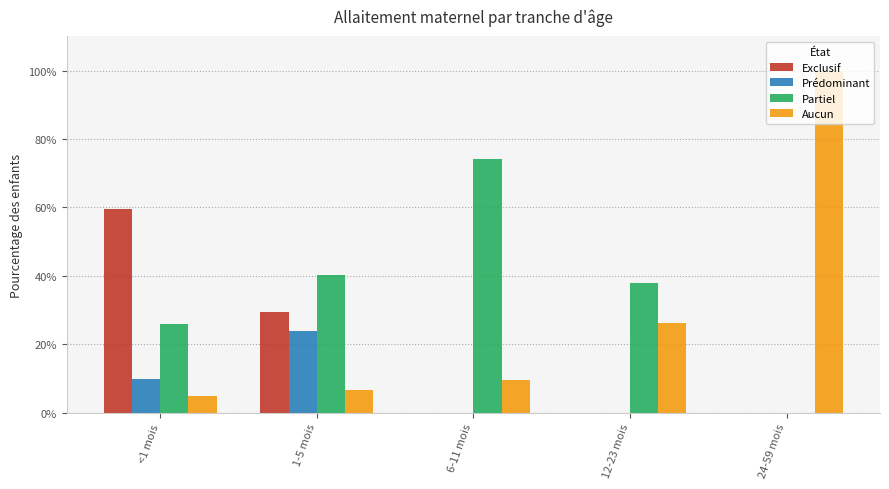

List the series in order of their overall mean, lowest first.

Prédominant, Exclusif, Aucun, Partiel